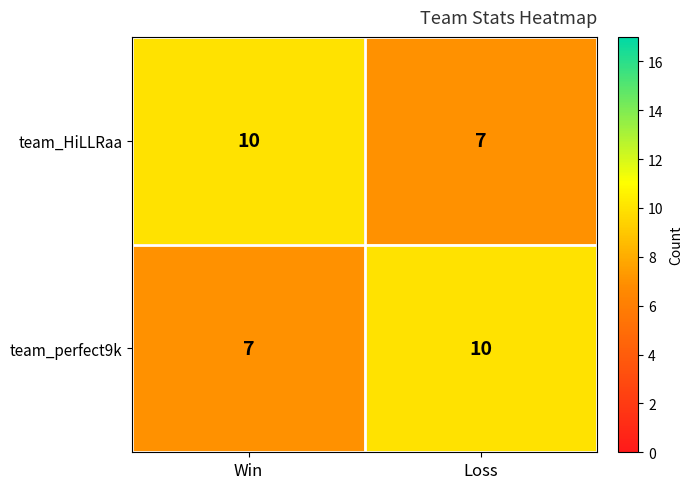

What is the spread (max minus min) of values at Loss?

3